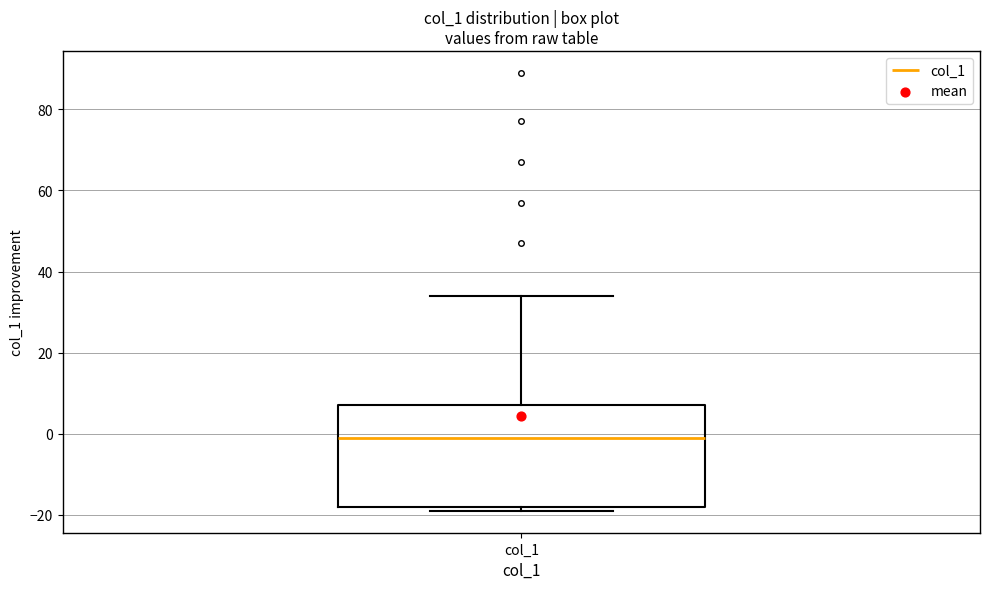

Read this box plot against the y-axis: the position of the median line, the range covered by the box, and the ends of both whiskers. The values are not printed on the chart, so give them approximately, as read against the axis.

median 0, box -18 to 8, whiskers -18 (just below the box's lower edge) to 34